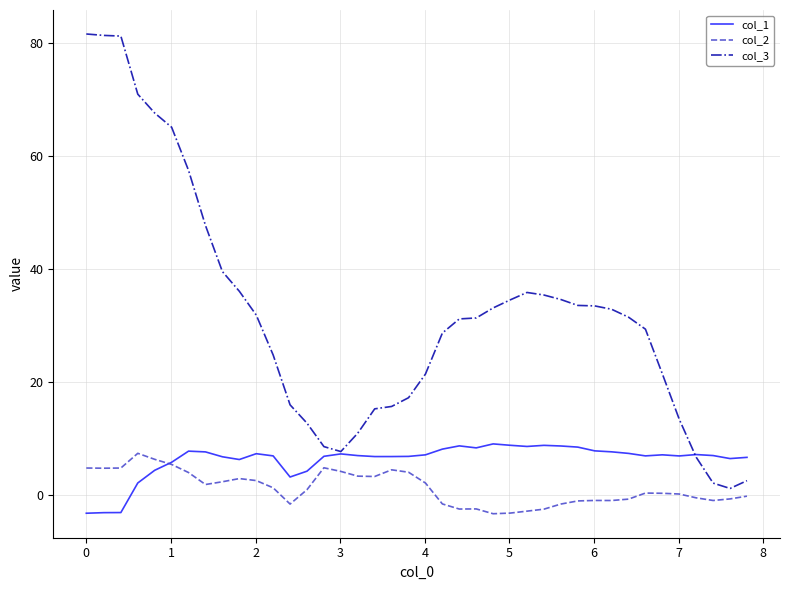

Rank the series by their average value, from lowest to highest.

col_2, col_1, col_3